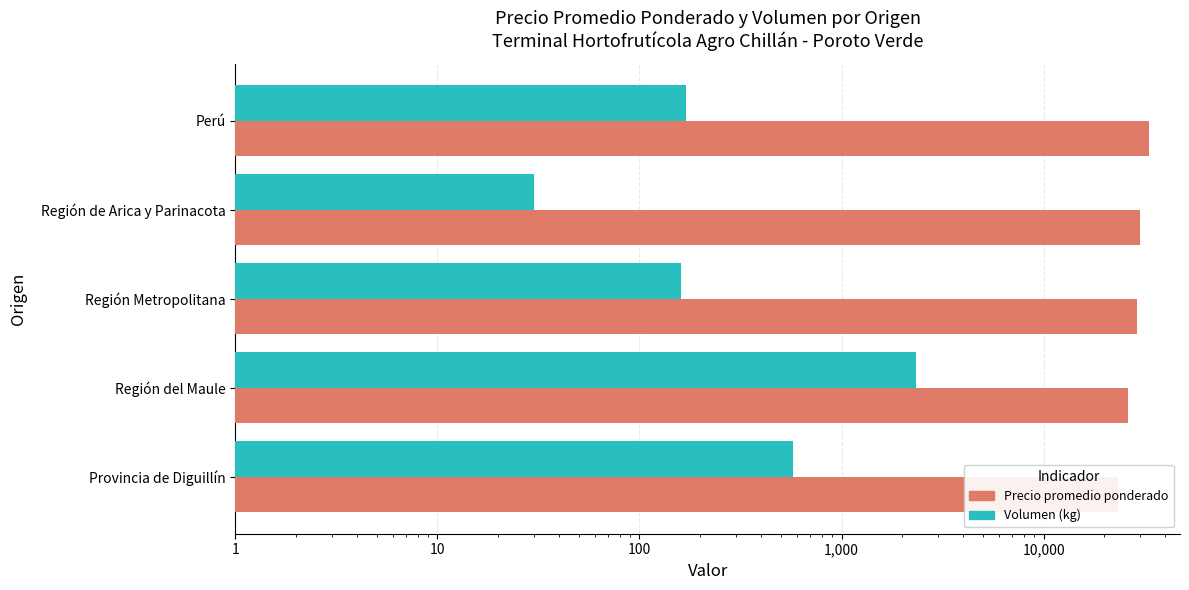

How many groups of bars are there?

5